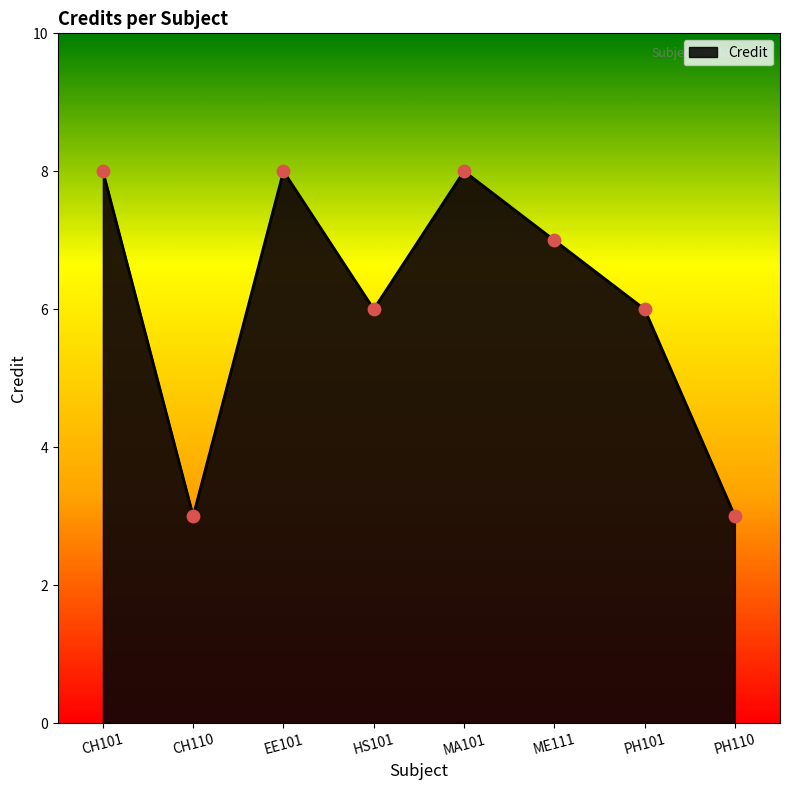

What is the change in value from EE101 to ME111?

-1